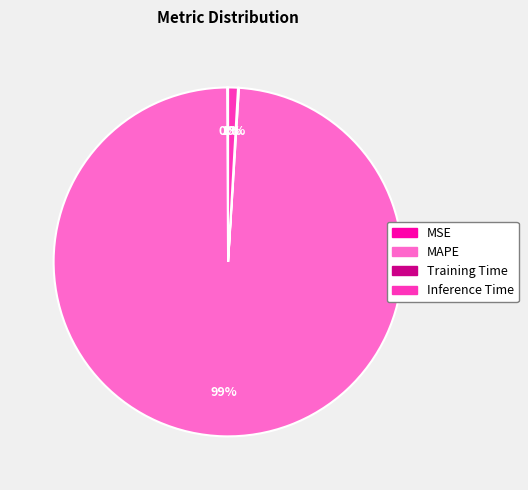

Does MAPE represent more than half of the total?

Yes